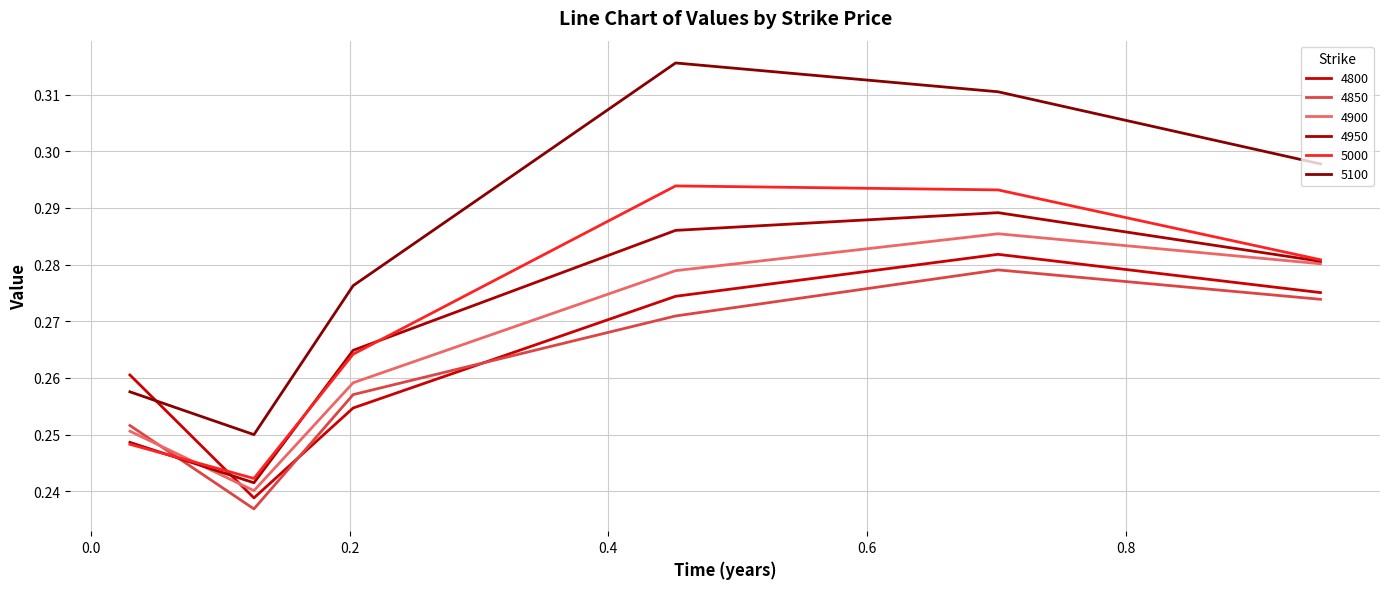

How many lines are shown in the chart?

6